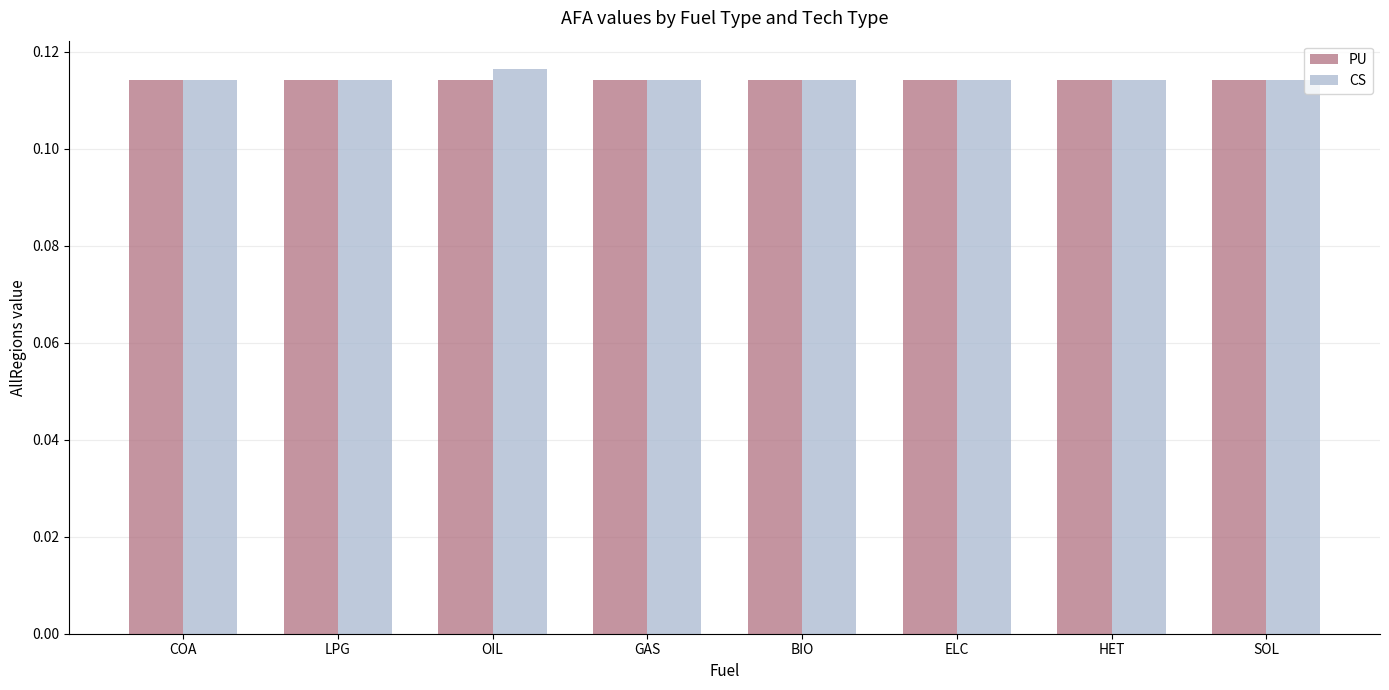

Is it true that CS equals 0.2 at GAS?

False